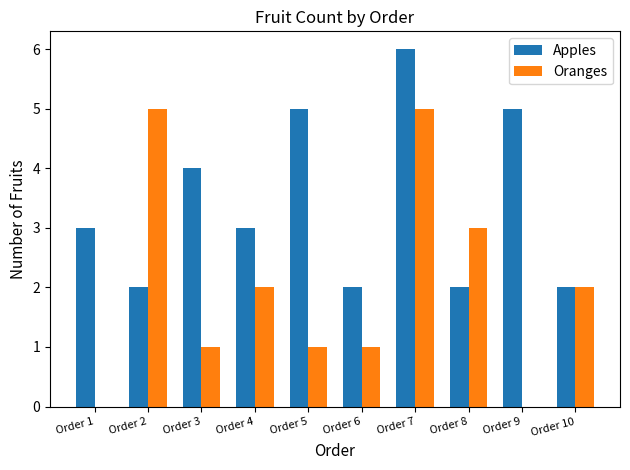

How many Oranges values are between 1 and 3?

6